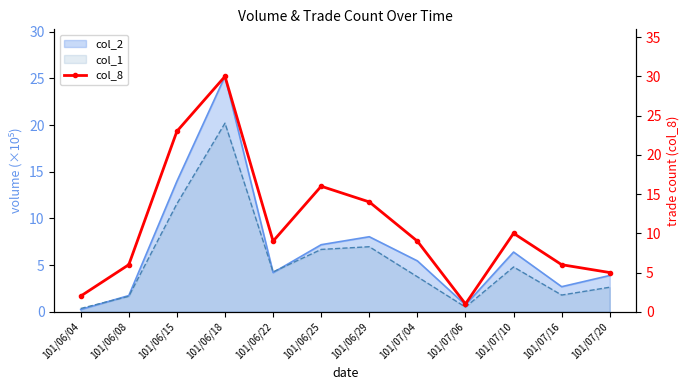

Reading left to right, transcribe all the data shown in this chart.

2	6	23	30	9	16	14	9	1	10	6	5